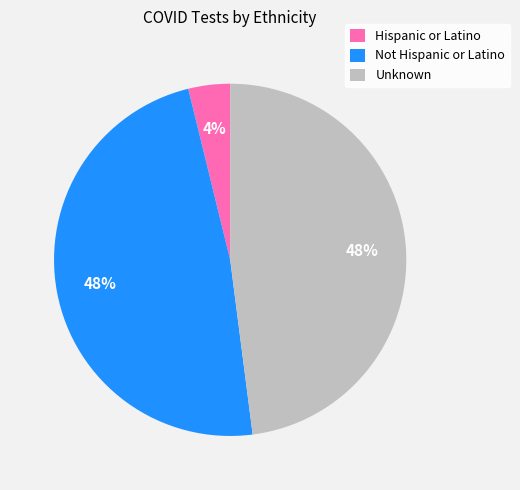

Is it true that Unknown is 35% of the pie?

False